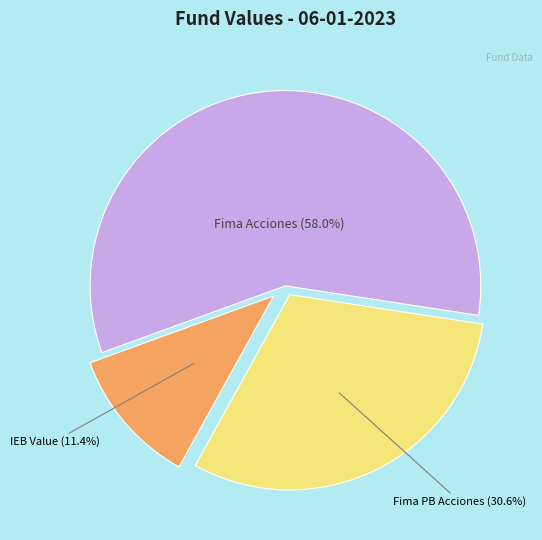

Is there any slice that represents more than half of the pie?

Yes